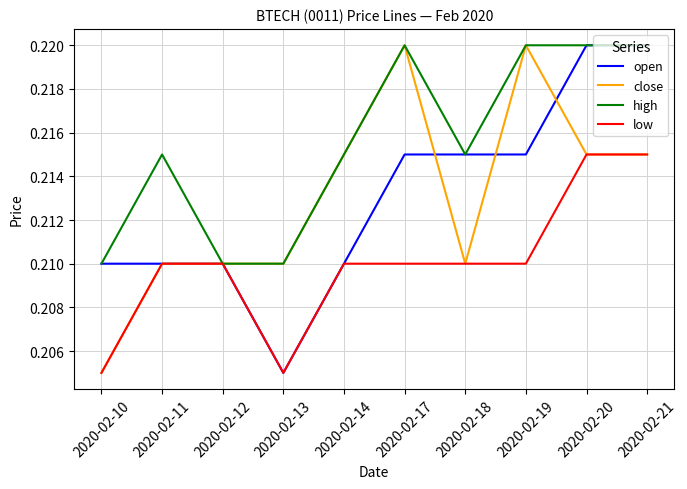

Is it true that low equals 0.4 at 2020-02-21?

False